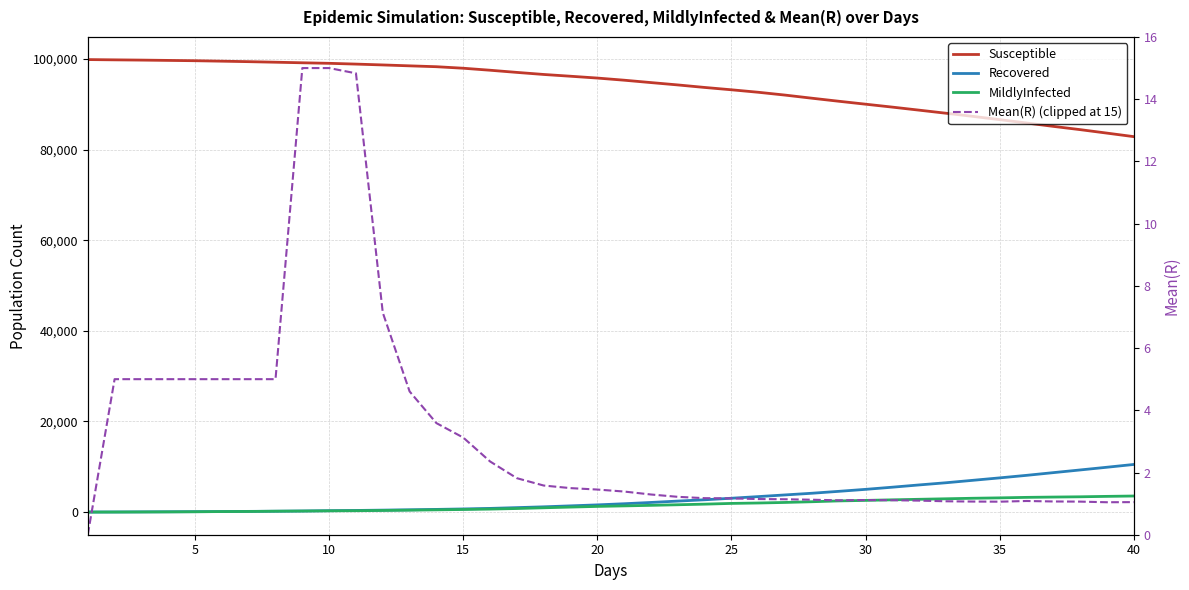

Count the number of categories in the chart.

40